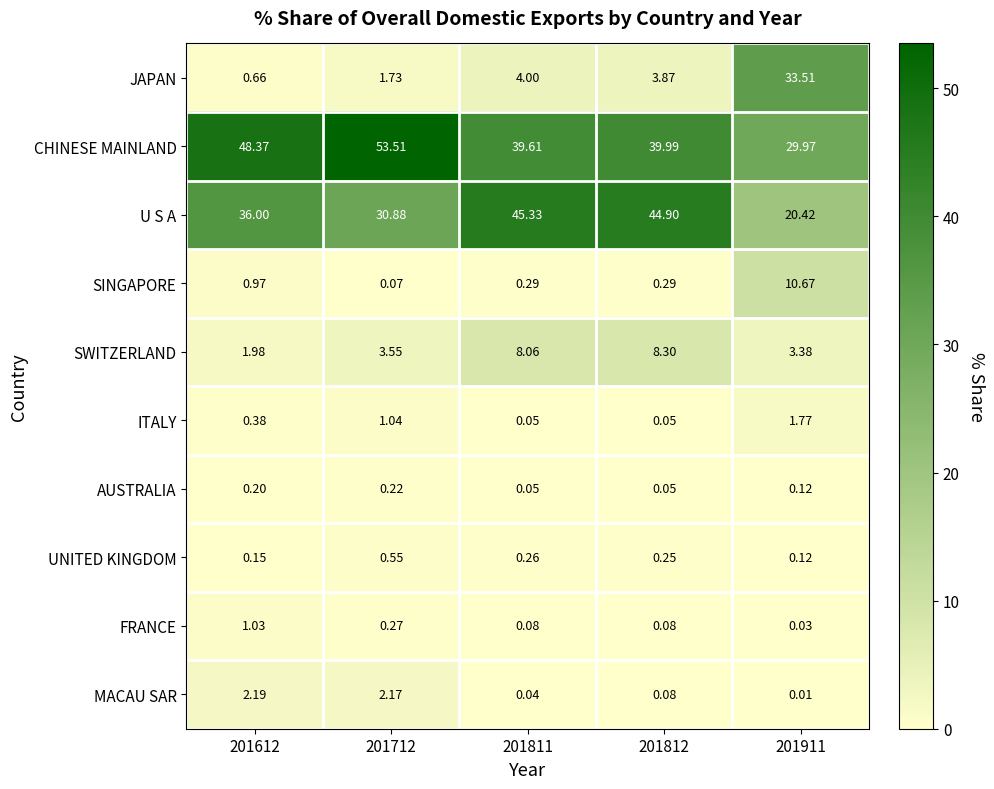

How many series are shown in this chart?

10